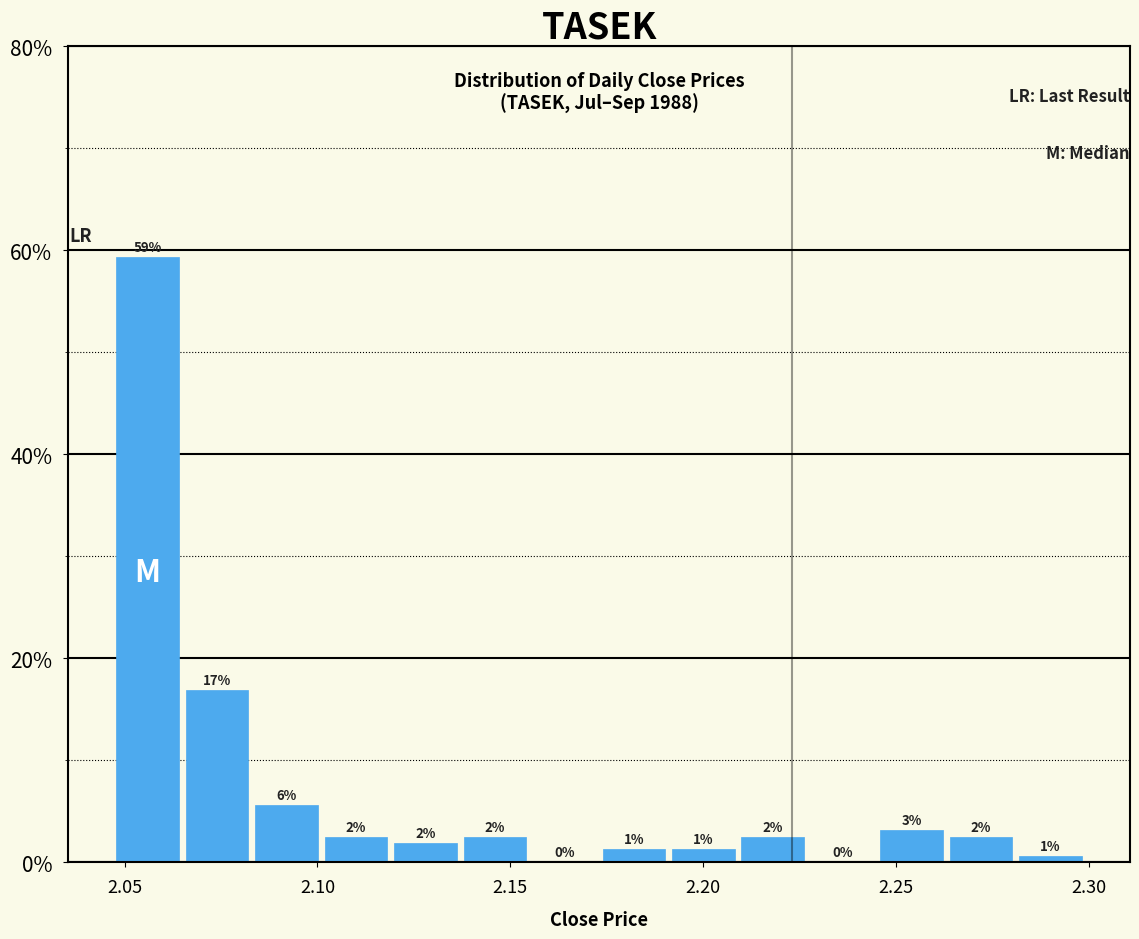

Read against the x-axis, roughly where is the centre of the tallest bar?

2.055